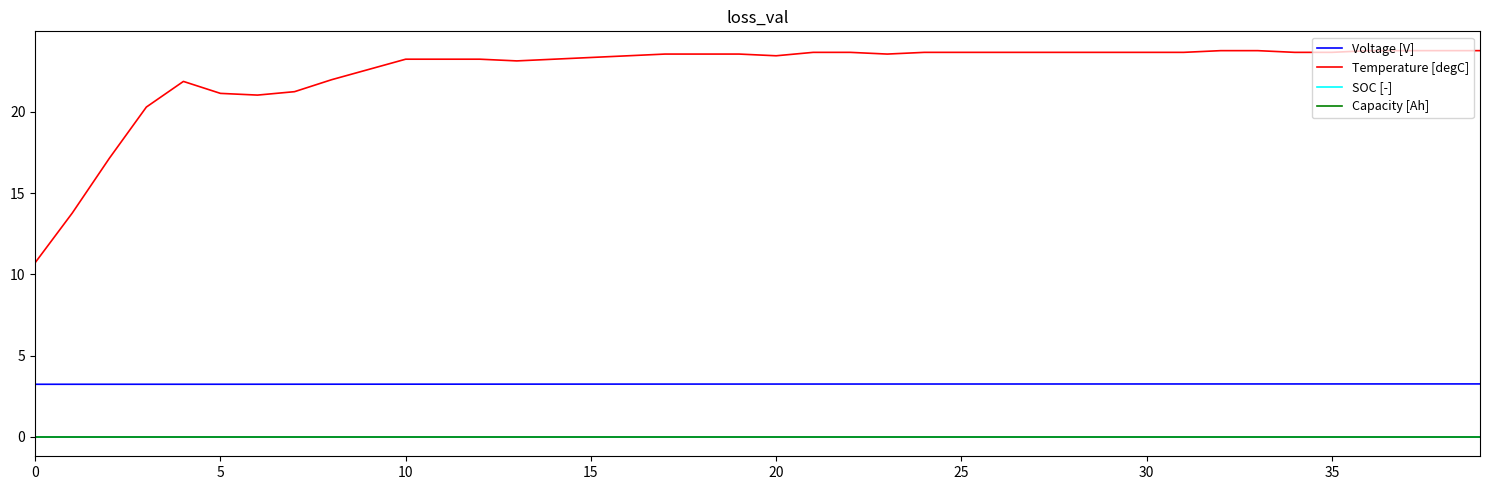

True or false: Temperature [degC] and Voltage [V] cross at least once.

False